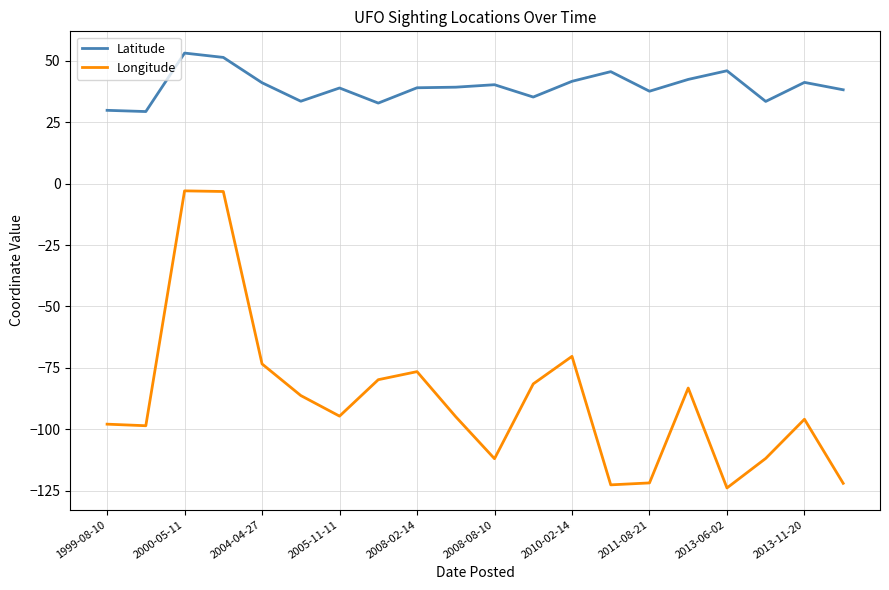

What is the maximum value shown in the chart?

53.2